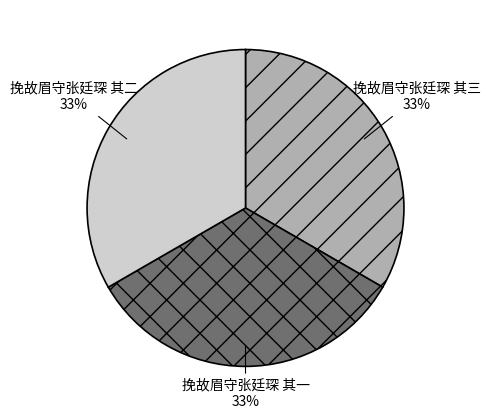

To the nearest percent, what percentage of the pie is 挽故眉守张廷琛 其三?

33%